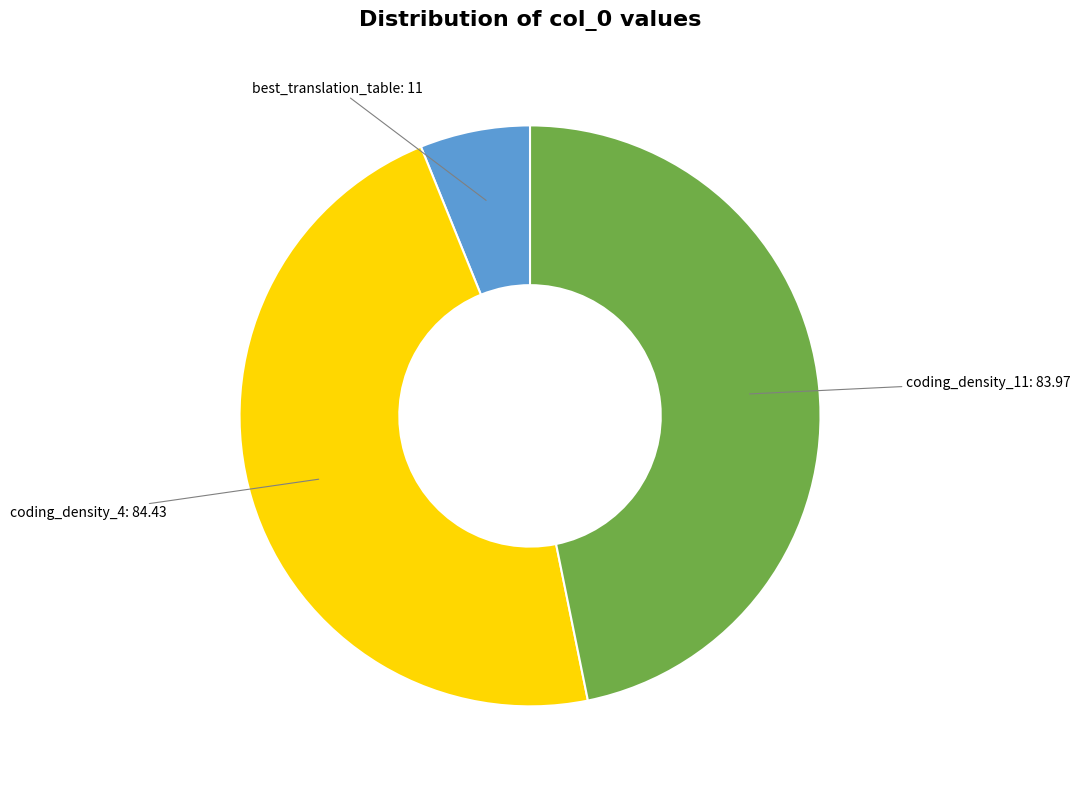

Does any single category account for the majority?

No